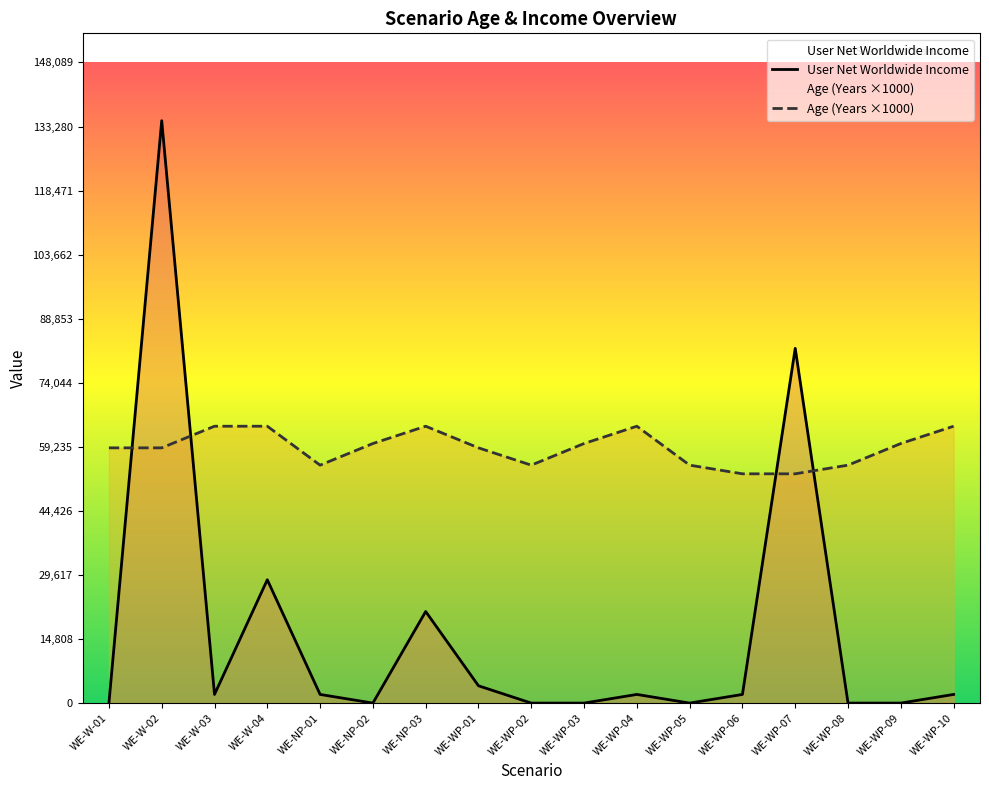

How many values in the User Net Worldwide Income series are below 2000?

7